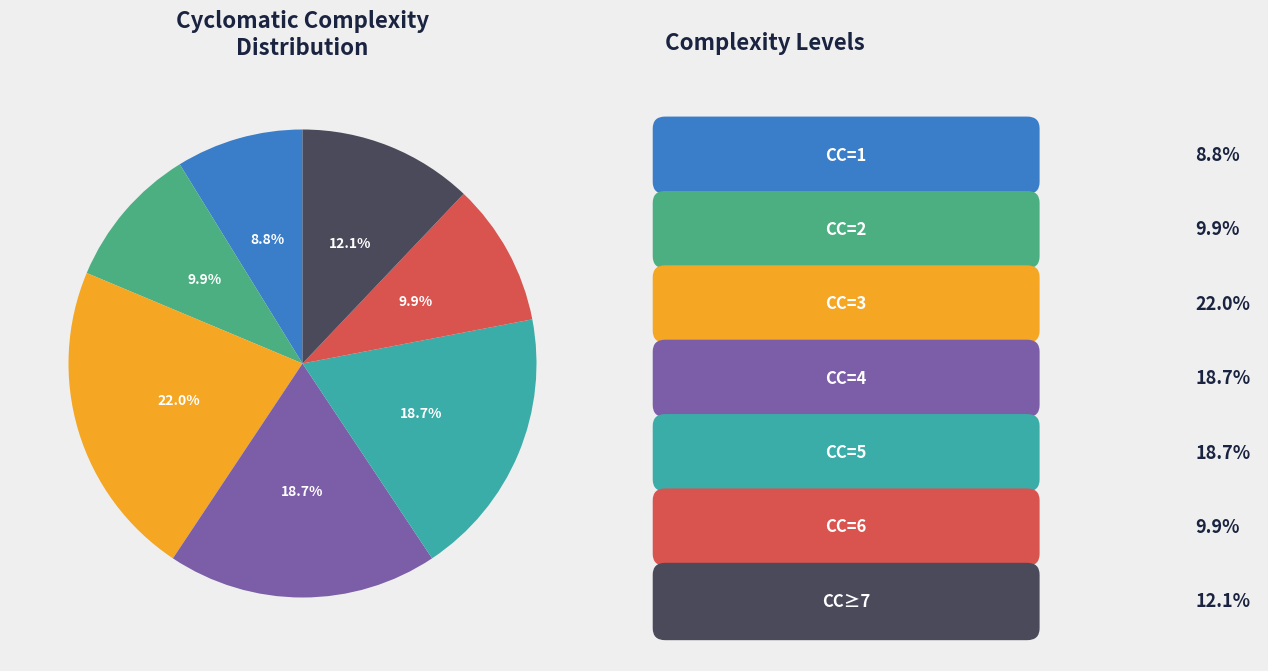

Is there a majority slice in this chart?

No